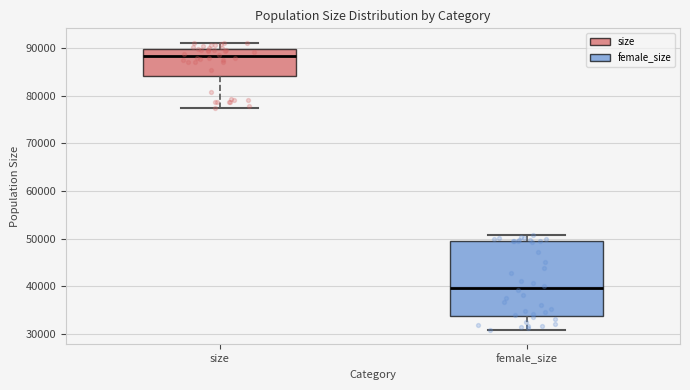

Reading left to right, read every box against the y-axis: the position of its median line, the range the box covers, and the ends of its whiskers. The values are not printed on the chart, so give them approximately, as read against the axis.

size: median 88000, box 84000 to 90000, whiskers 77000 to 91000
female_size: median 40000, box 34000 to 49000, whiskers 31000 to 51000